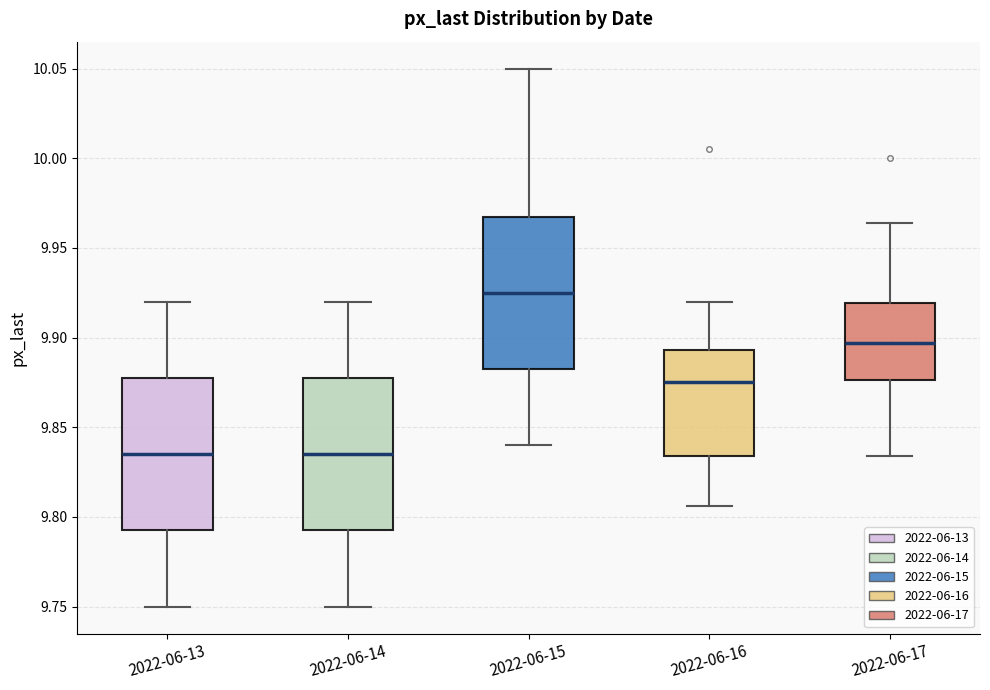

Which box has the highest median line?

2022-06-15